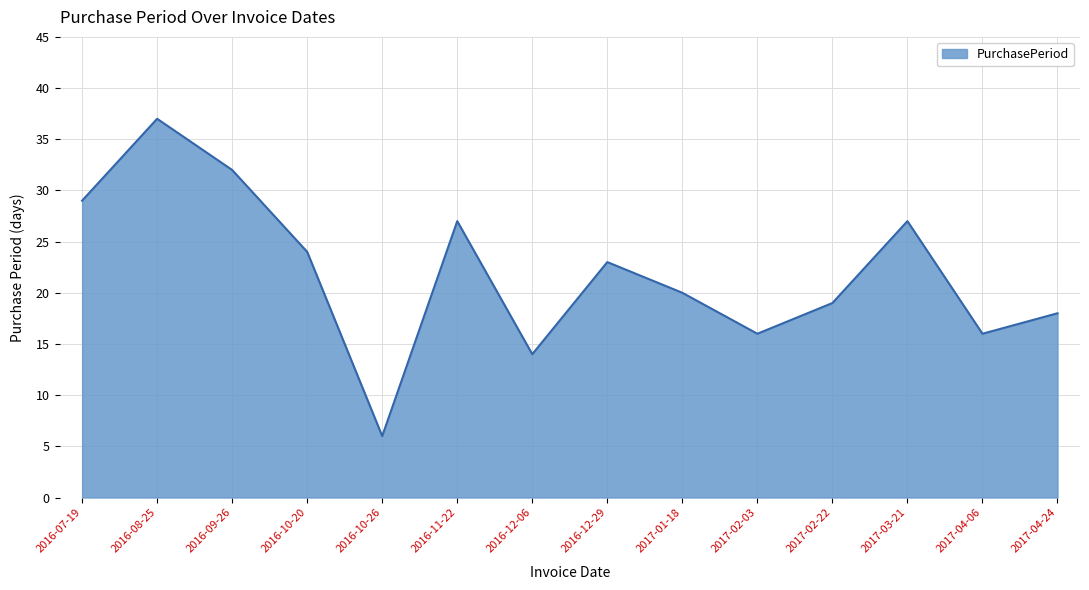

What is the maximum value shown in the chart?

37